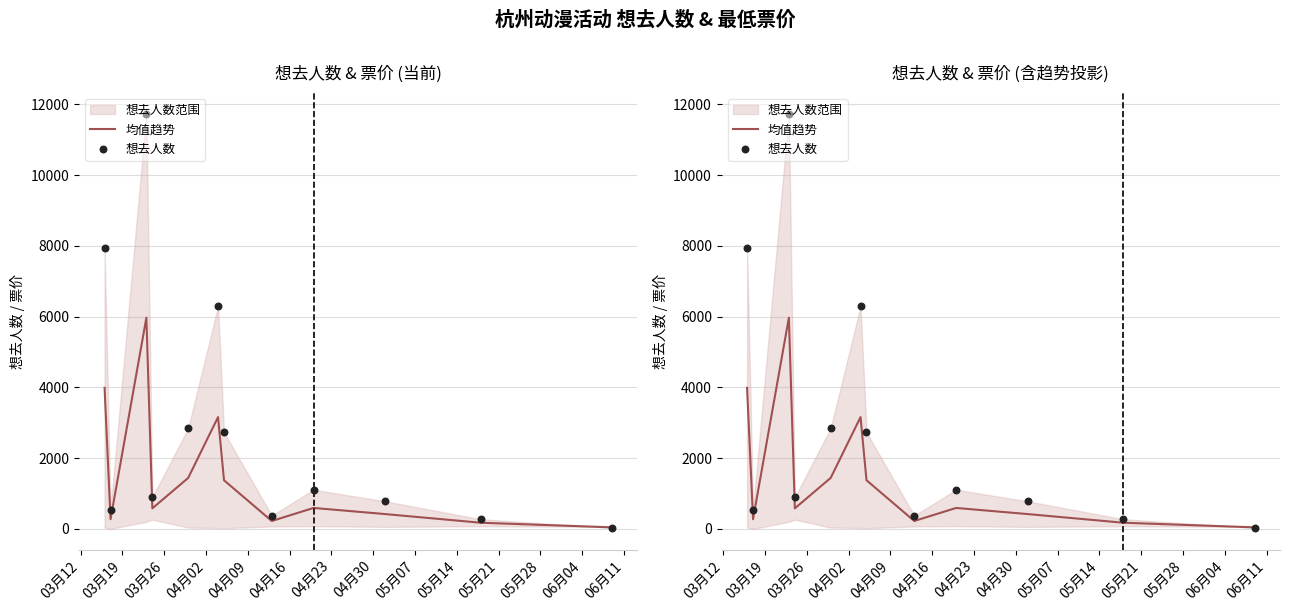

At which category is the sum across all series the highest?

03月26